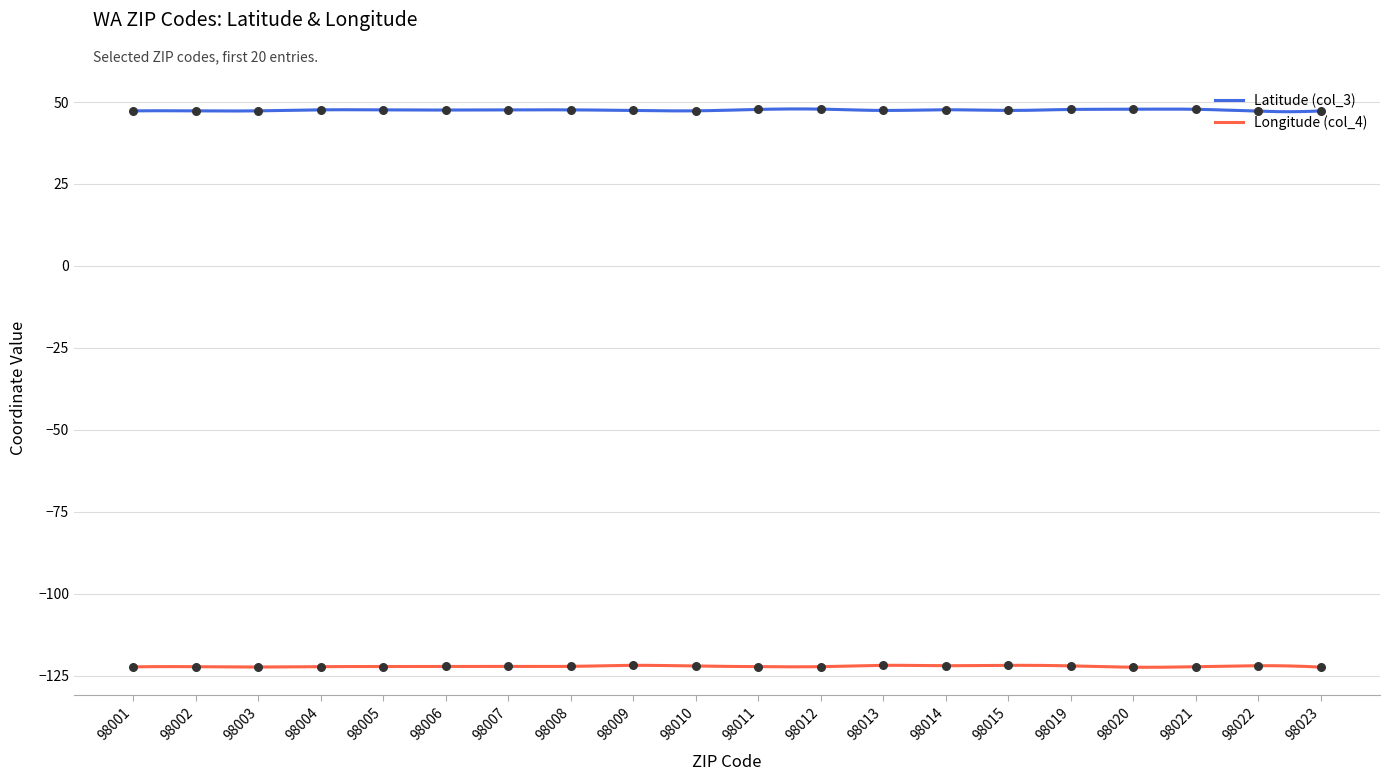

What are all the series names shown in the legend?

Latitude (col_3), Longitude (col_4)